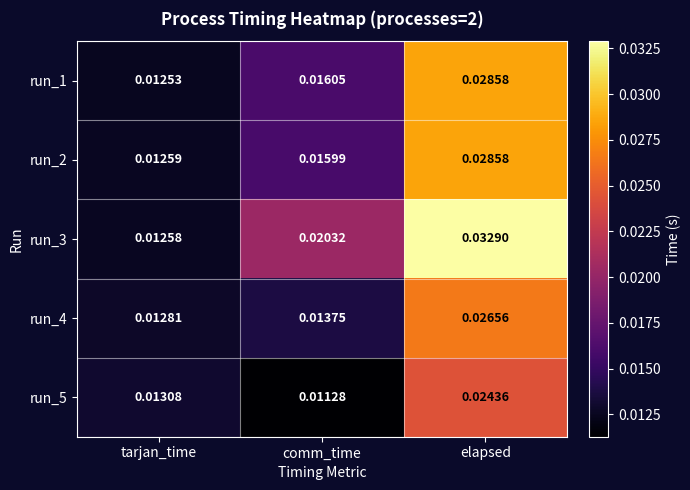

Rank the categories by run_5 value from lowest to highest.

comm_time, tarjan_time, elapsed